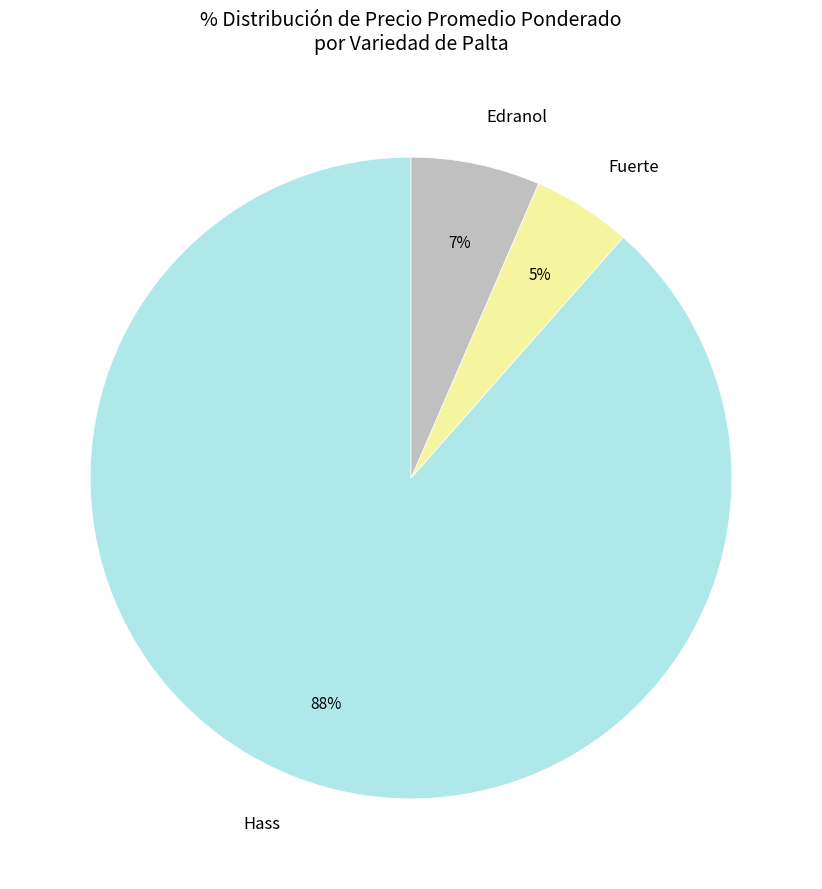

Is there a majority slice in this chart?

Yes